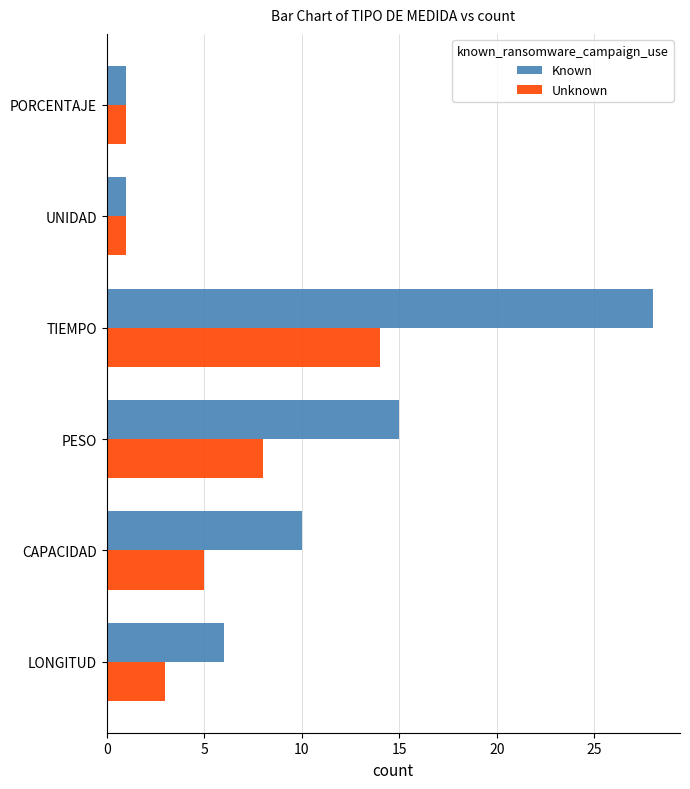

What are all the series names shown in the legend?

Known, Unknown